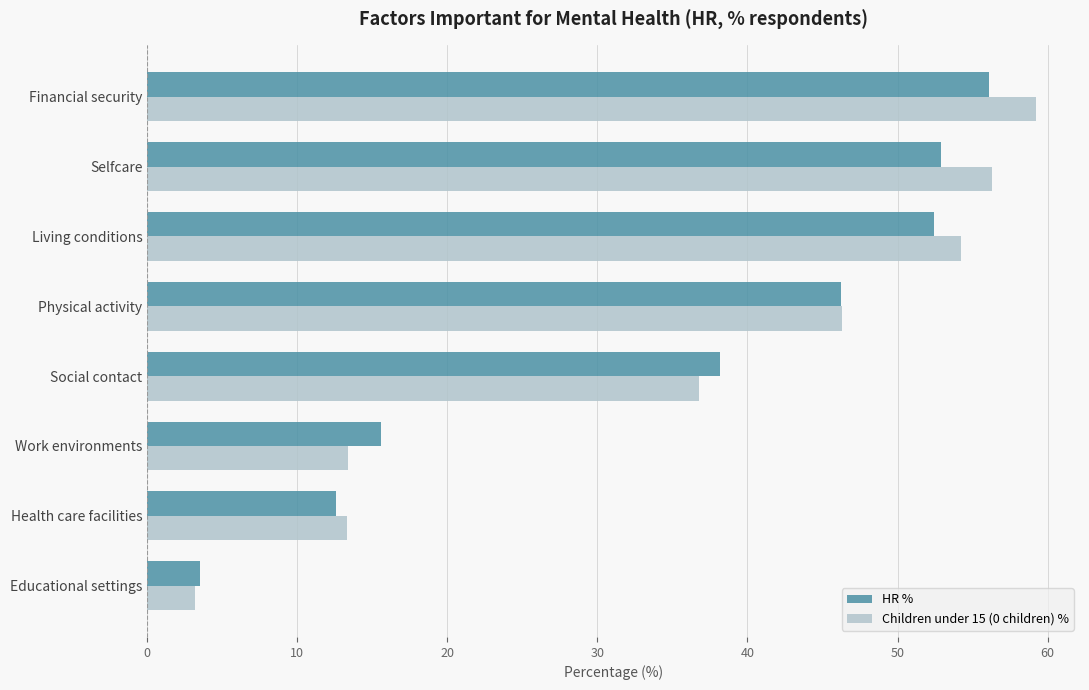

Rank the series at Selfcare from highest to lowest value.

Children under 15 (0 children) %, HR %